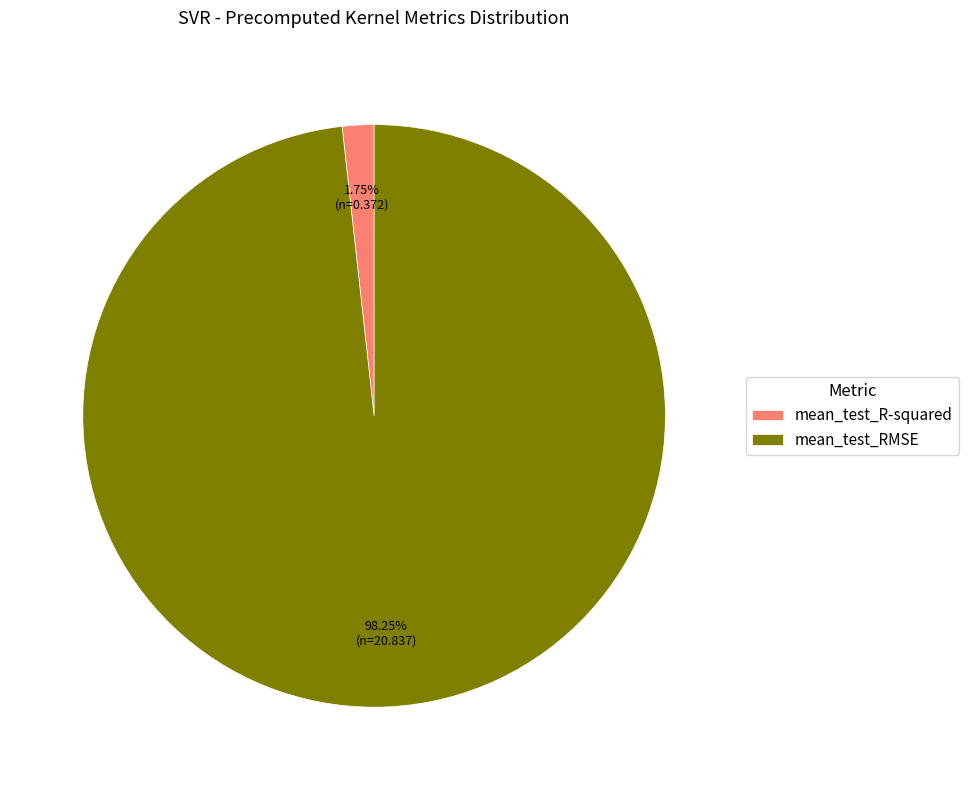

Does mean_test_RMSE account for over 50% of the chart?

Yes